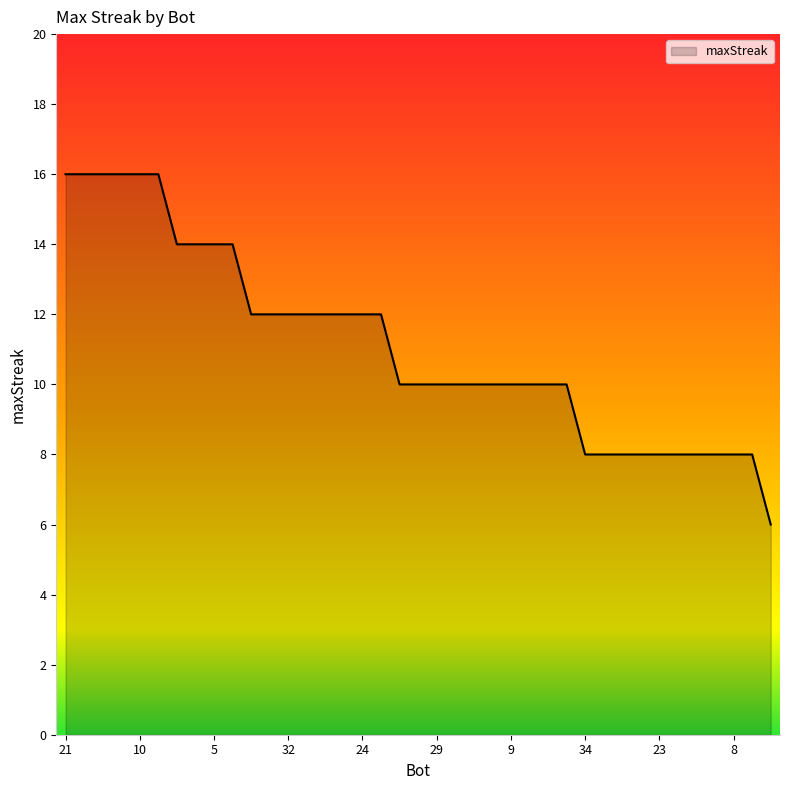

Reading right to left, extract all data points from this chart.

6	8	8	8	8	8	8	8	8	8	8	10	10	10	10	10	10	10	10	10	10	12	12	12	12	12	12	12	12	14	14	14	14	16	16	16	16	16	16